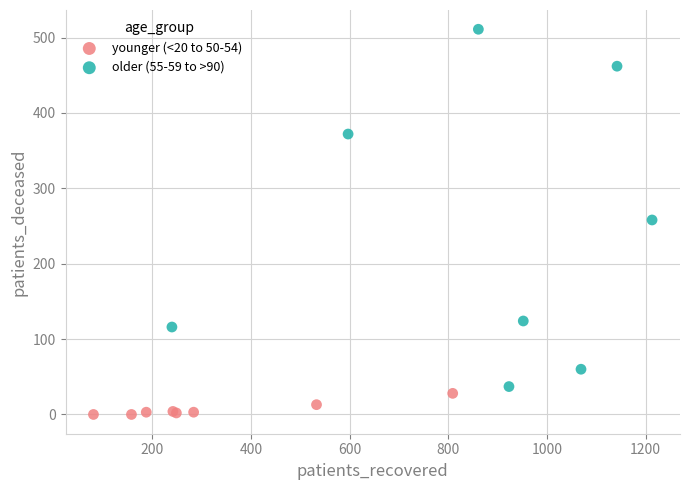

Which series reaches the maximum Y coordinate?

older (55-59 to >90)